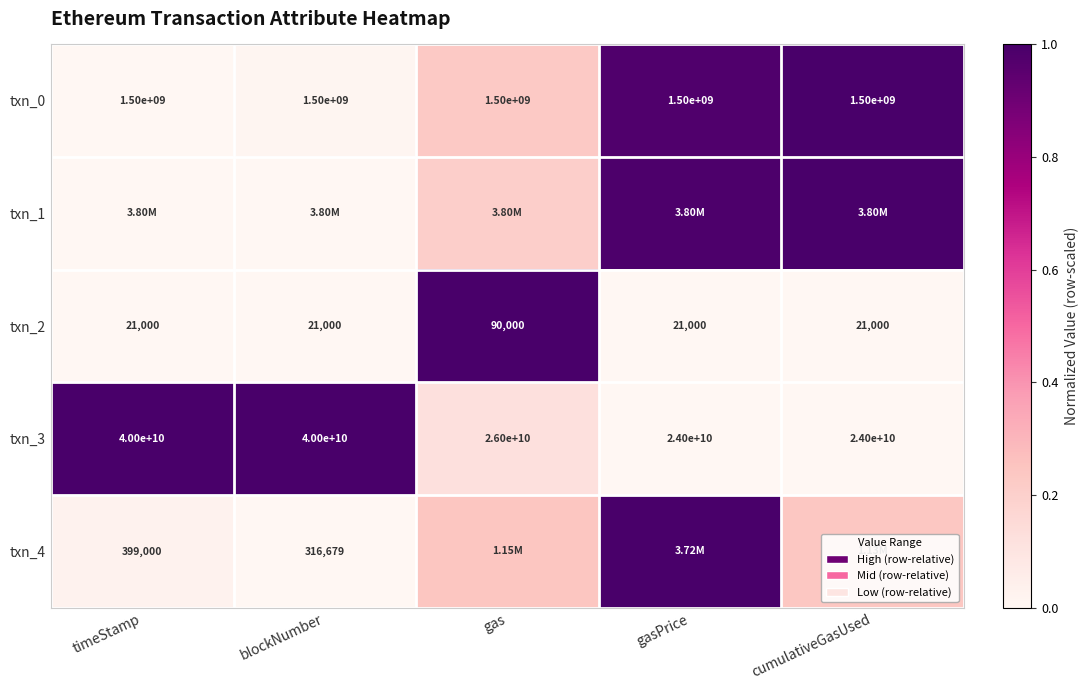

Which category has the highest value in the txn_2 series?

gas